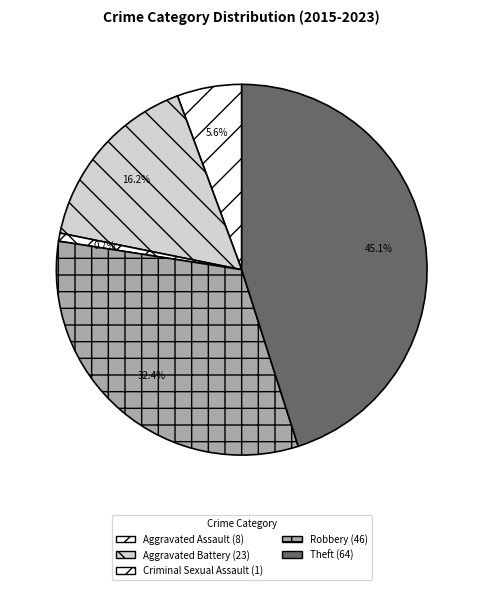

What percentage is NOT represented by Robbery?

67.6%